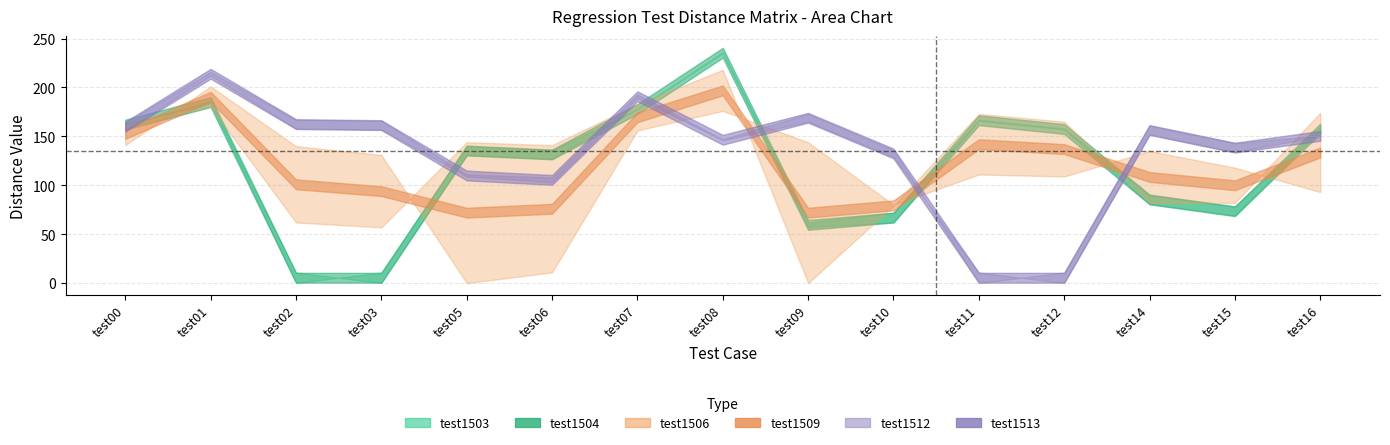

How many data points does each series have?

15